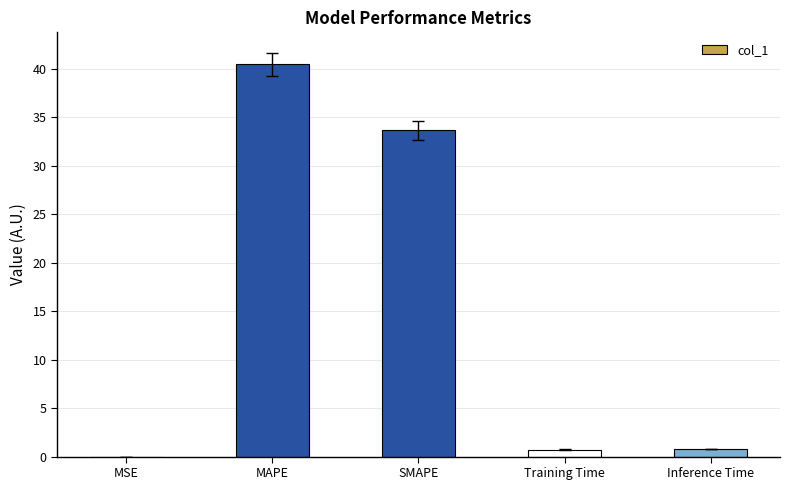

What is the maximum value shown in the chart?

40.5